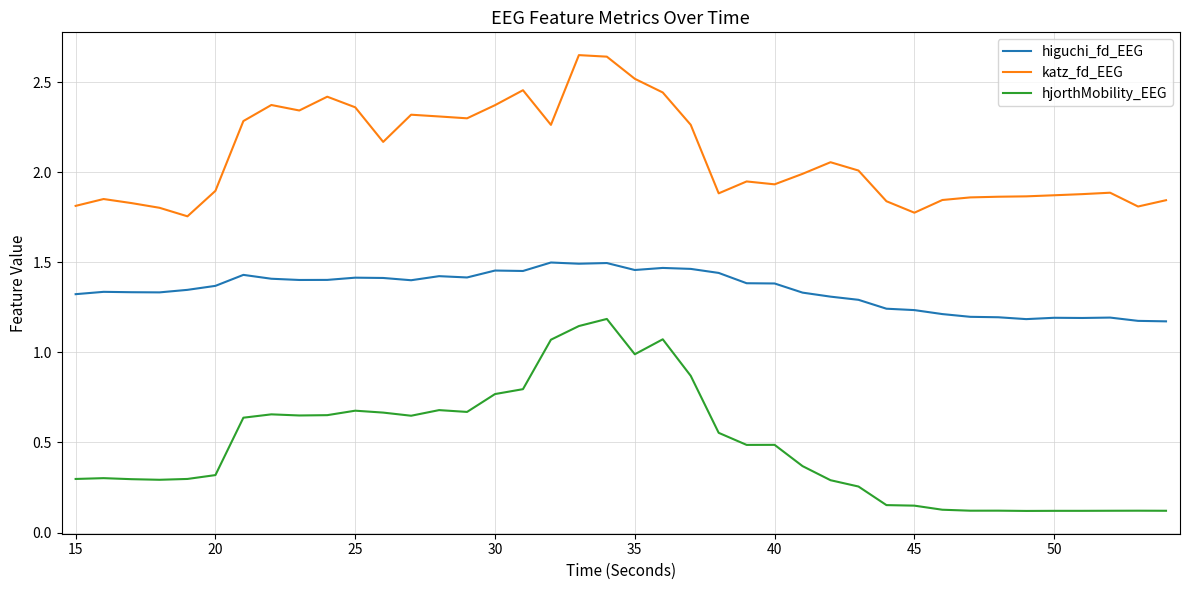

Which series has the largest total across all categories?

katz_fd_EEG